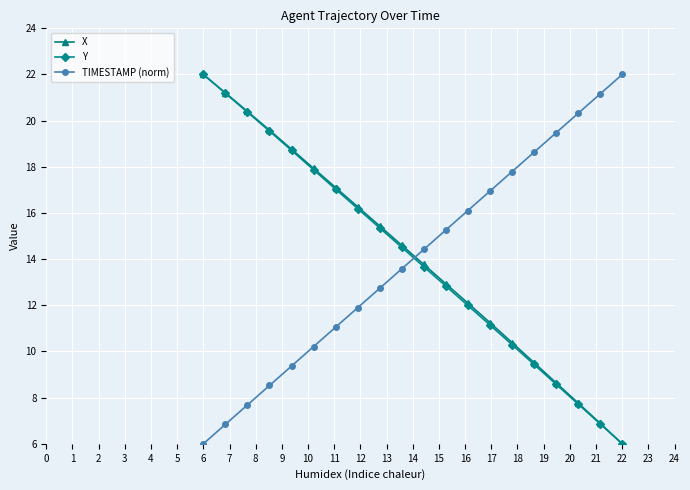

True or false: X and TIMESTAMP (norm) intersect in this chart.

True